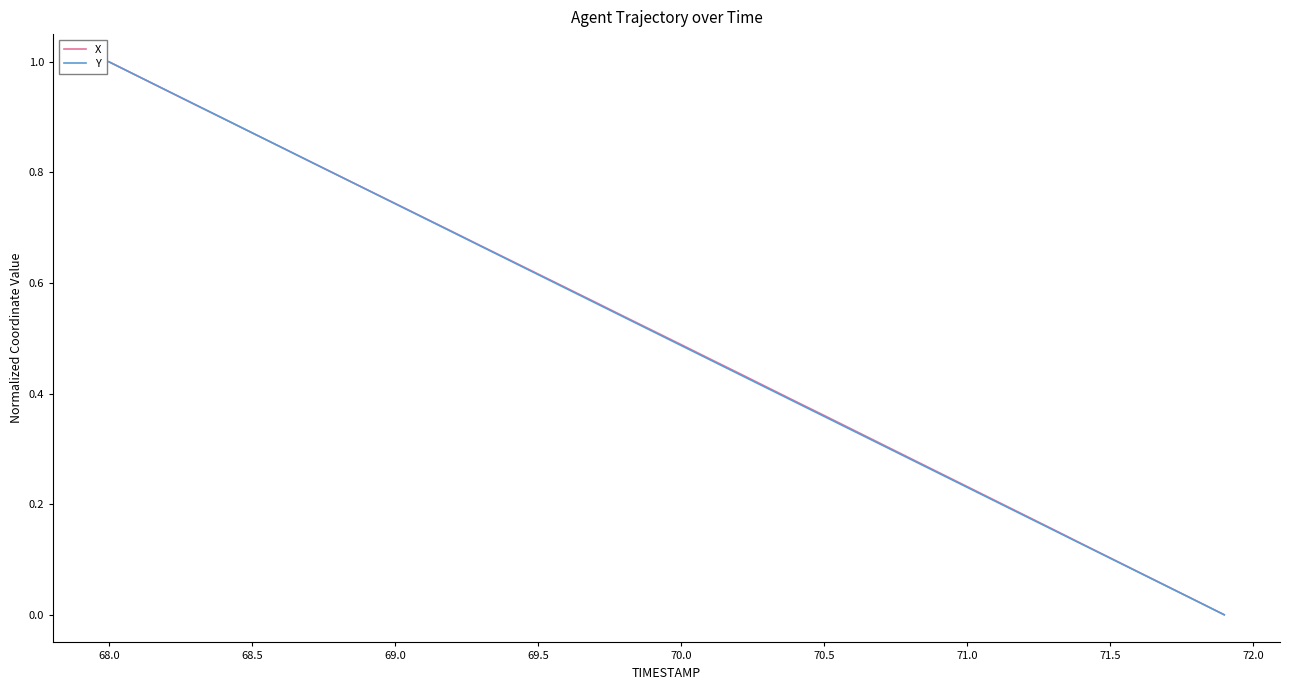

Is the value of X at 69.0 greater than the value of Y at 68.5?

No